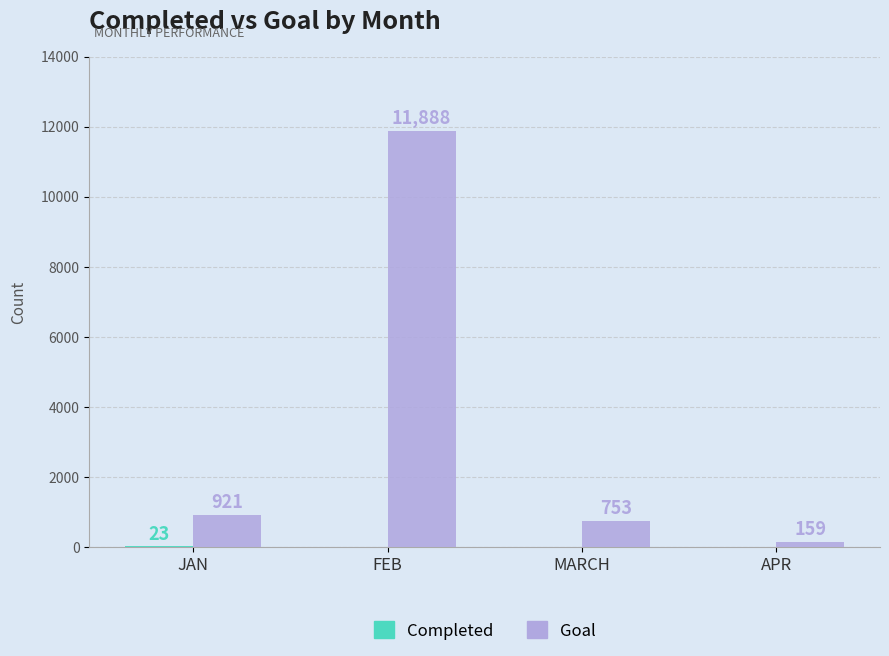

Read the Goal value at MARCH, to the nearest 100.

800